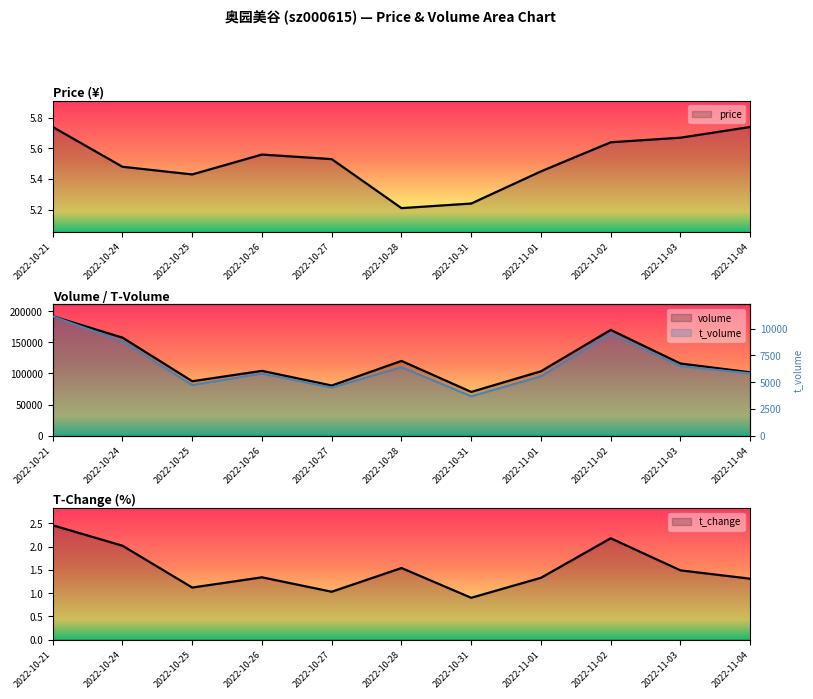

Which series has the largest total across all categories?

volume